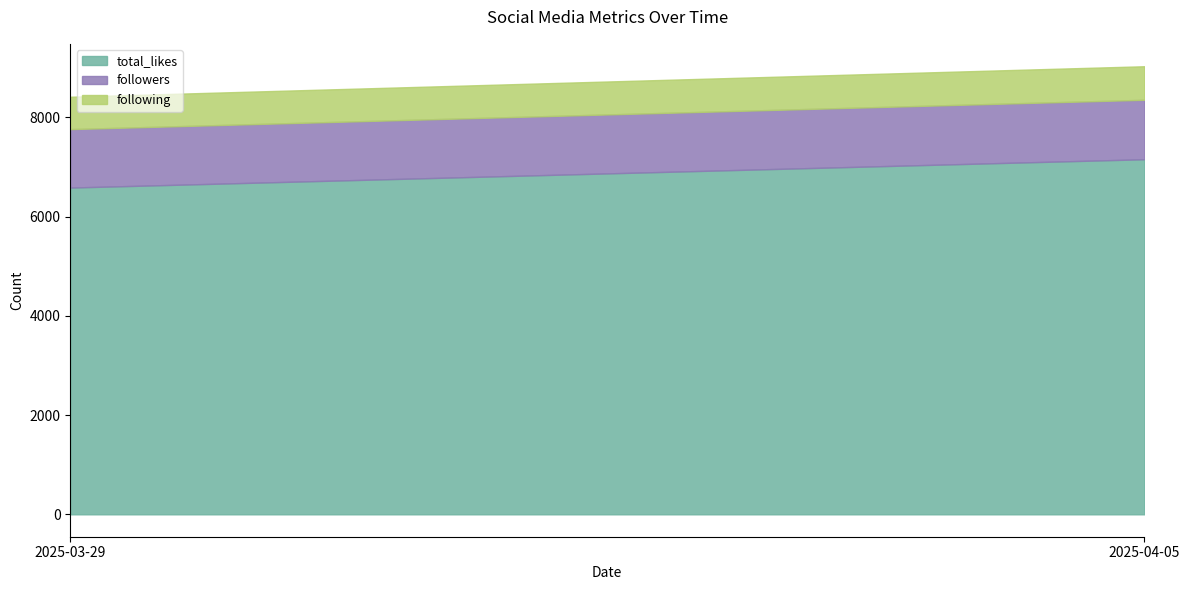

What is the sum of all followers values?

2376